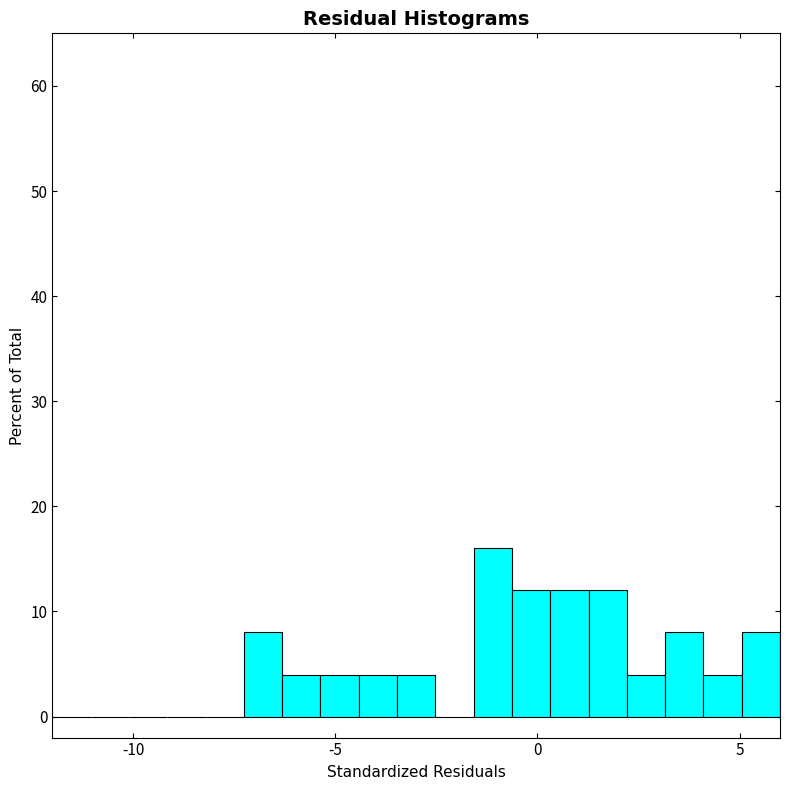

Read against the x-axis, roughly where is the centre of the tallest bar?

-1.0